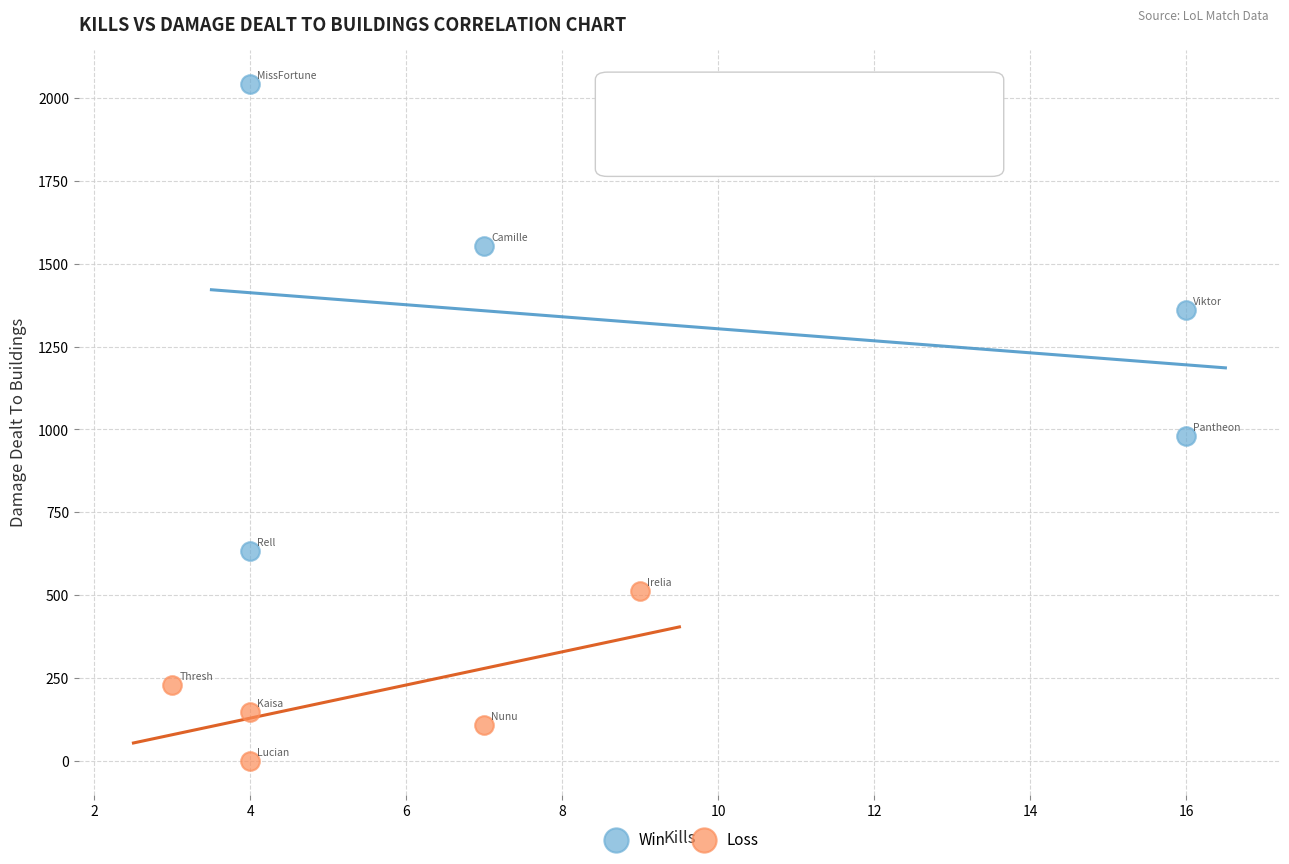

Which series has the largest Y range (max minus min)?

Win